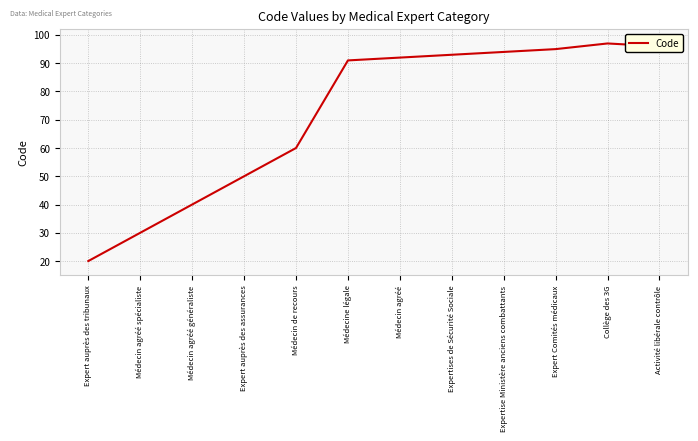

List the labels in order of value, smallest first.

Expert auprès des tribunaux, Médecin agréé spécialiste, Médecin agréé généraliste, Expert auprès des assurances, Médecin de recours, Médecine légale, Médecin agréé, Expertises de Sécurité Sociale, Expertise Ministère anciens combattants, Expert Comités médicaux, Activité libérale contrôle, Collège des 3G